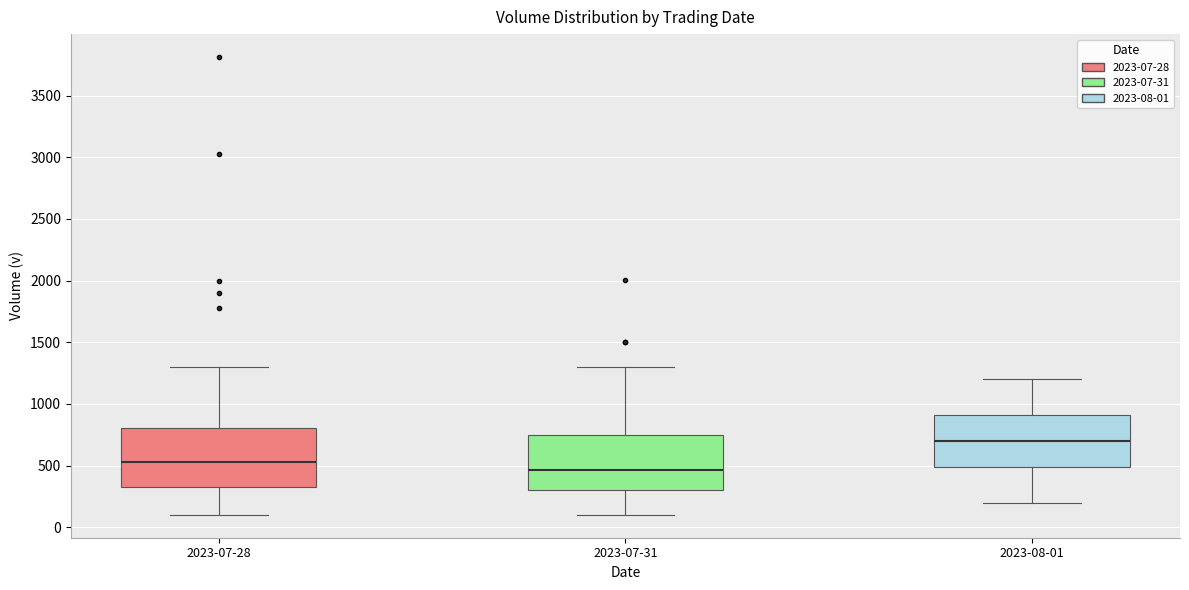

Reading left to right, read every box against the y-axis: the position of its median line, the range the box covers, and the ends of its whiskers. The values are not printed on the chart, so give them approximately, as read against the axis.

2023-07-28: median 550, box 350 to 800, whiskers 100 to 1300
2023-07-31: median 450, box 300 to 750, whiskers 100 to 1300
2023-08-01: median 700, box 500 to 900, whiskers 200 to 1200